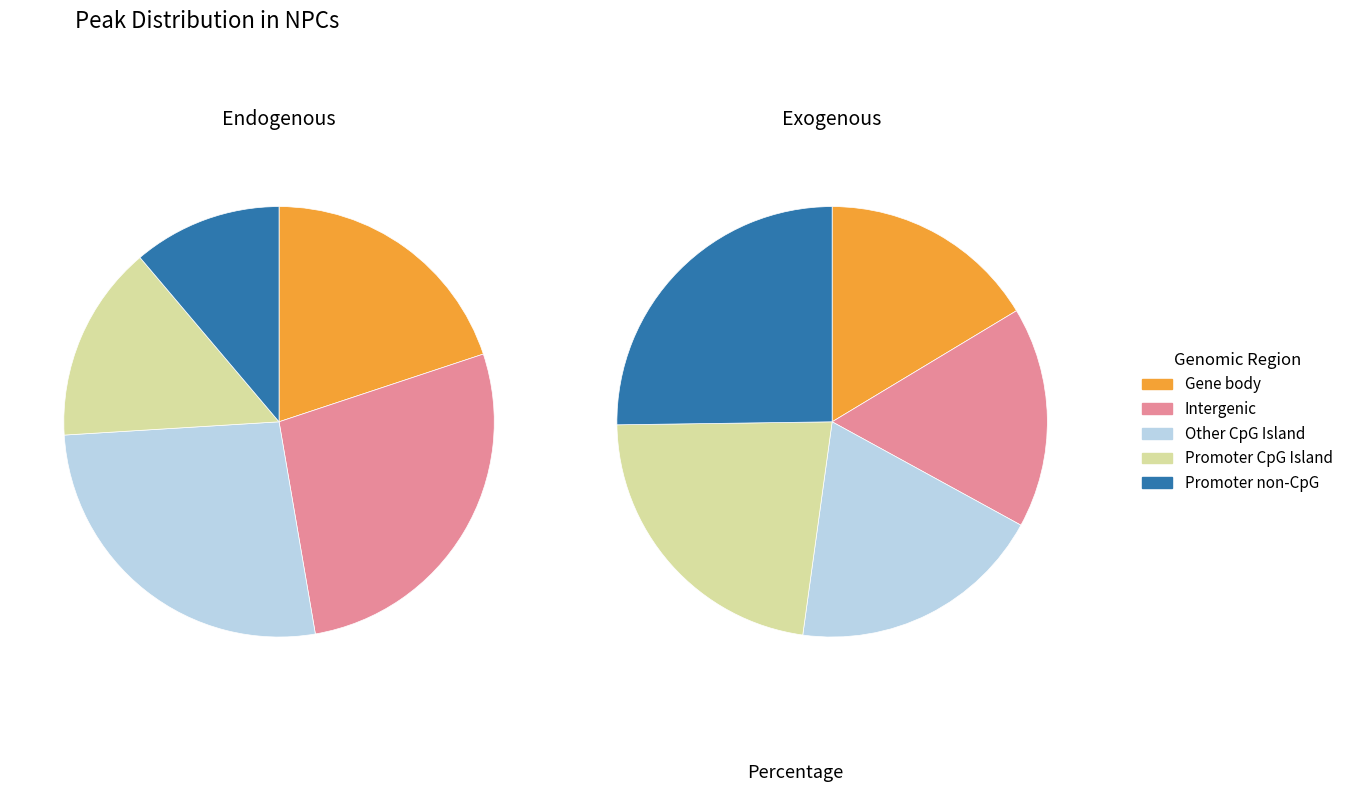

How many segments does this pie chart have?

10